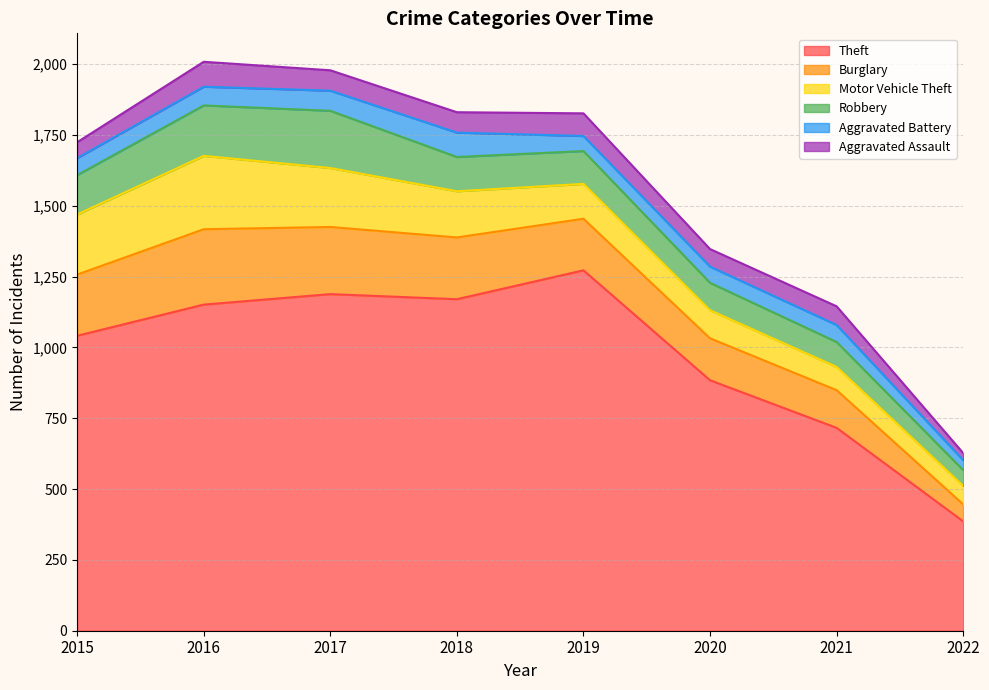

What is the approximate value of Robbery at 2015?

139